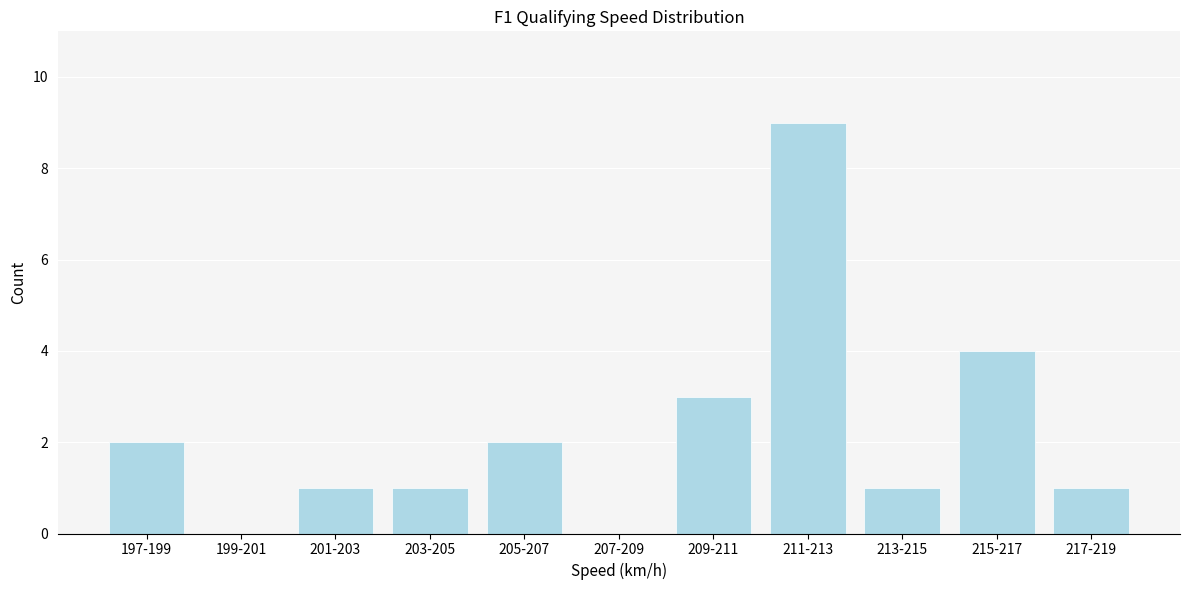

Reading left to right, list all the values displayed in this chart.

197-199=2	199-201=0	201-203=1	203-205=1	205-207=2	207-209=0	209-211=3	211-213=9	213-215=1	215-217=4	217-219=1